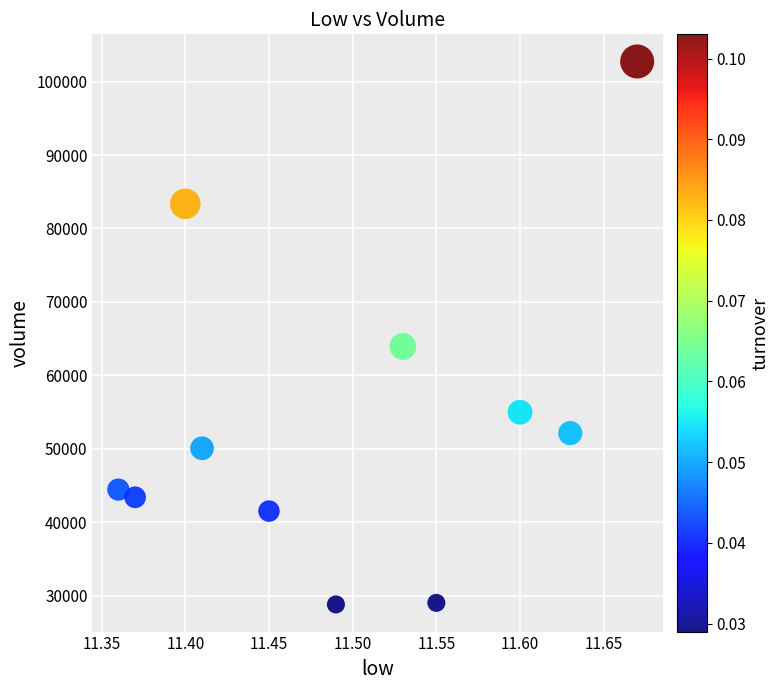

What Y value in the scatter plot is closest to 65767?

63921.6